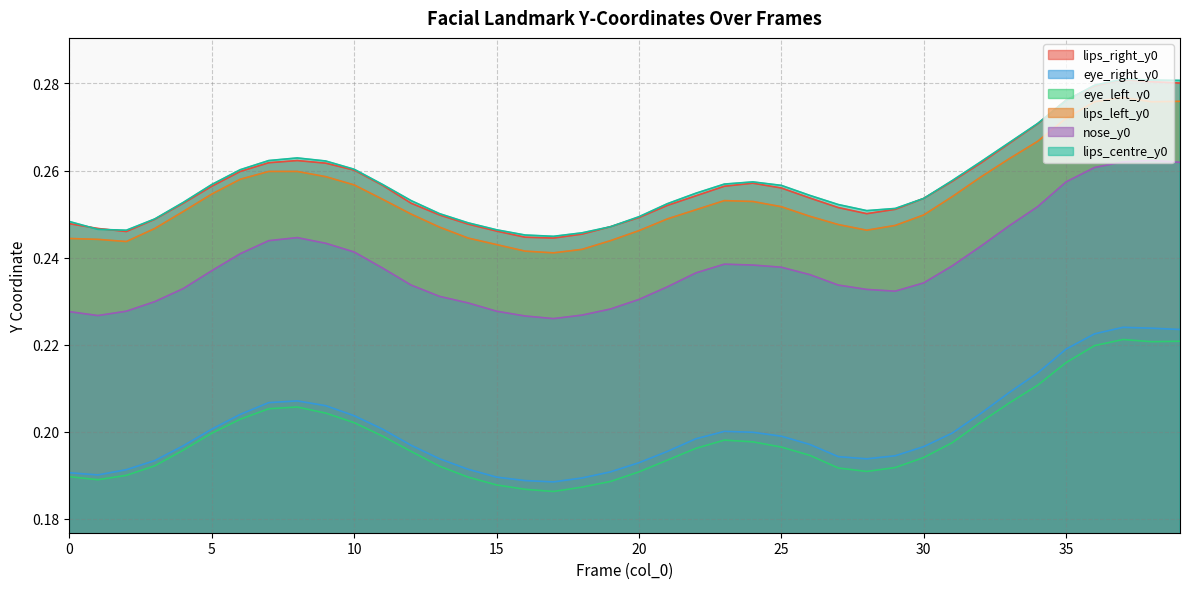

Read the eye_right_y0 value at 33.

0.2